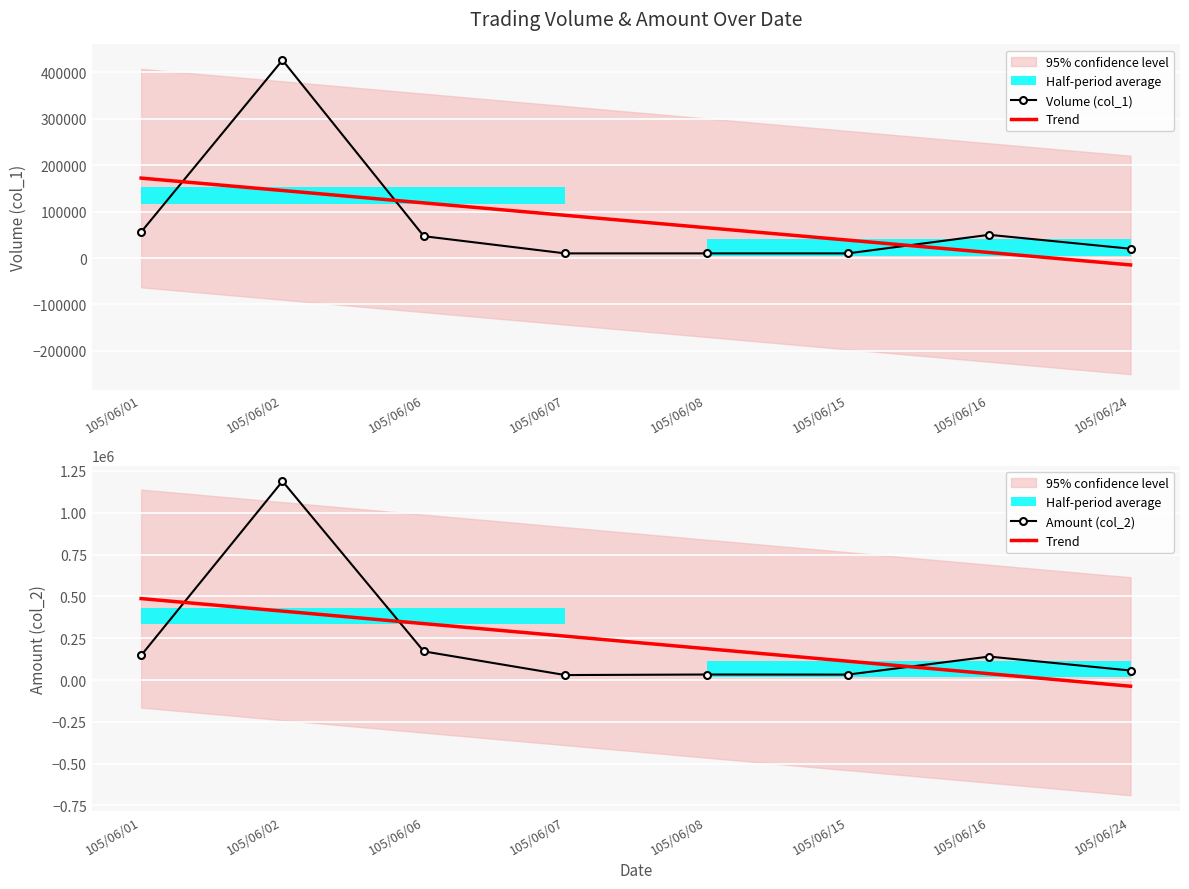

At which label is Trend closest to 224731?

105/06/08